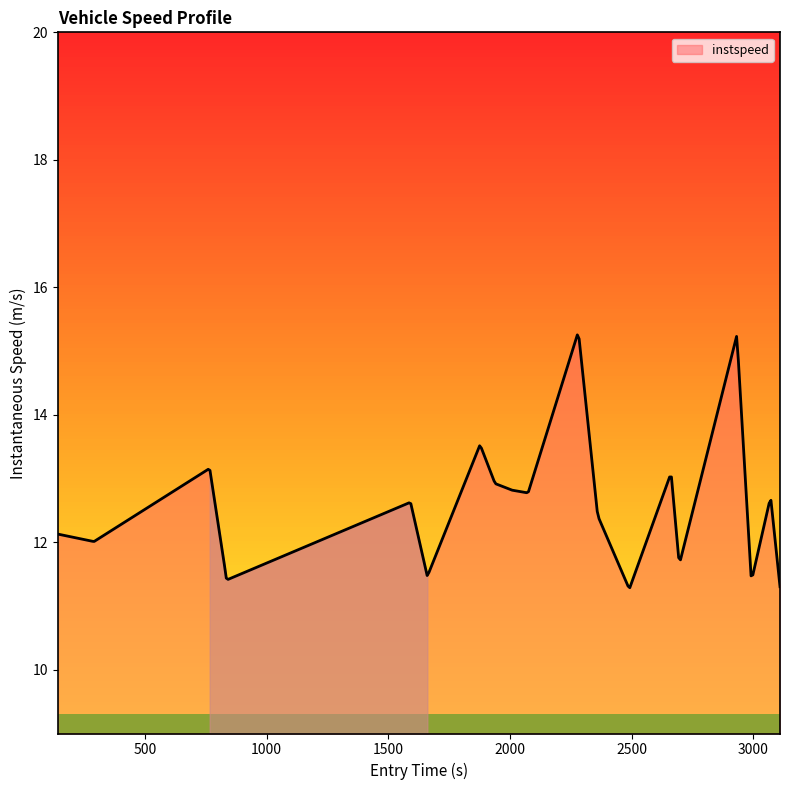

What is the difference between the values at 3 and 11?

3.8